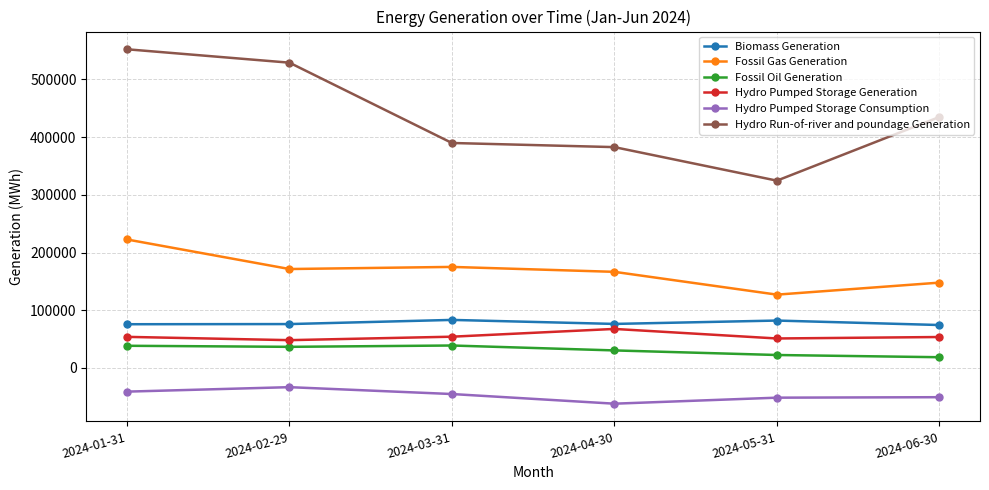

At how many categories does at least one series exceed 176233?

6